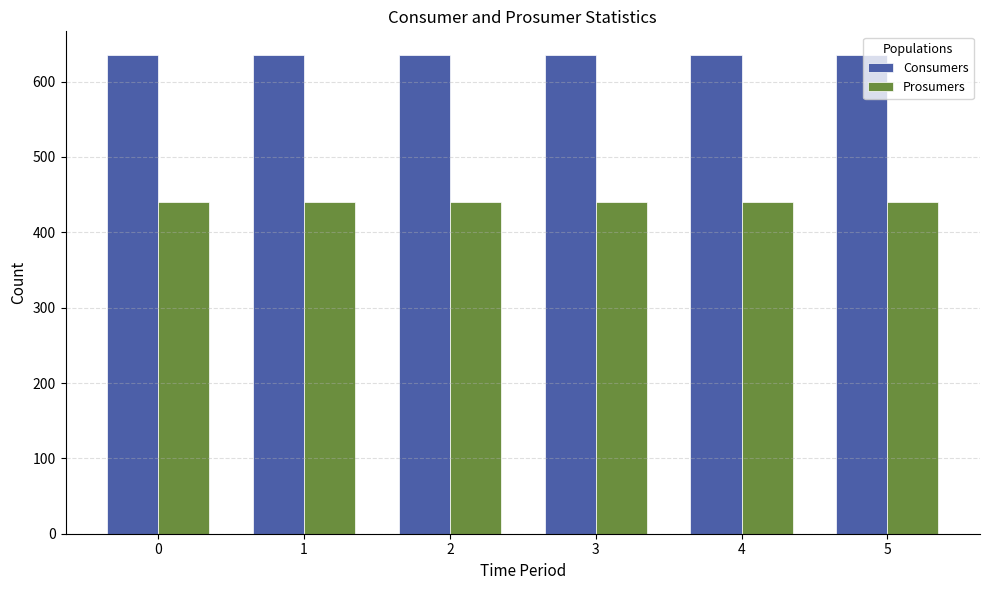

The value of Prosumers at 0 is 114. True or false?

False